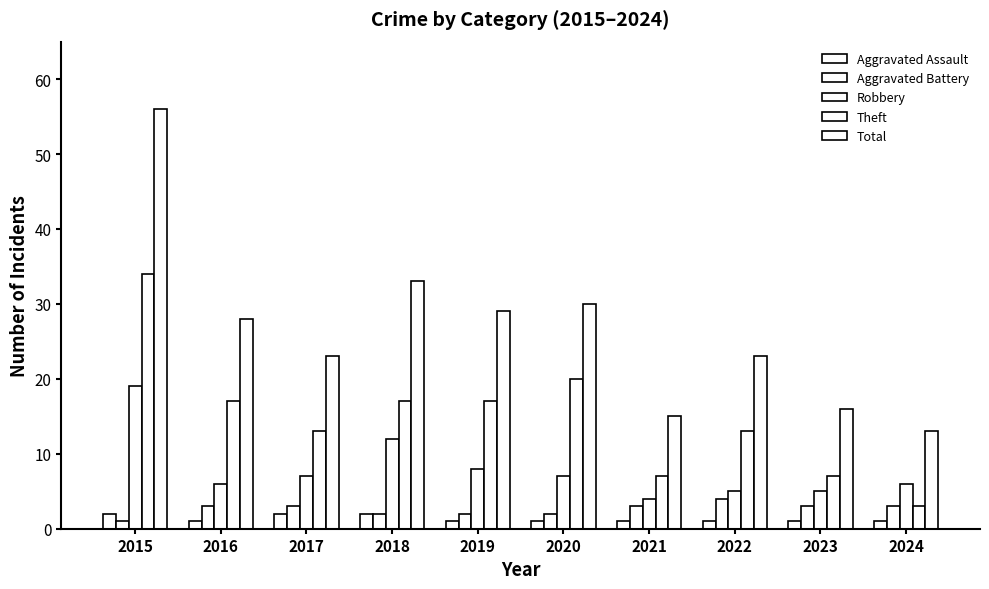

What is the sum of all Total values?

266